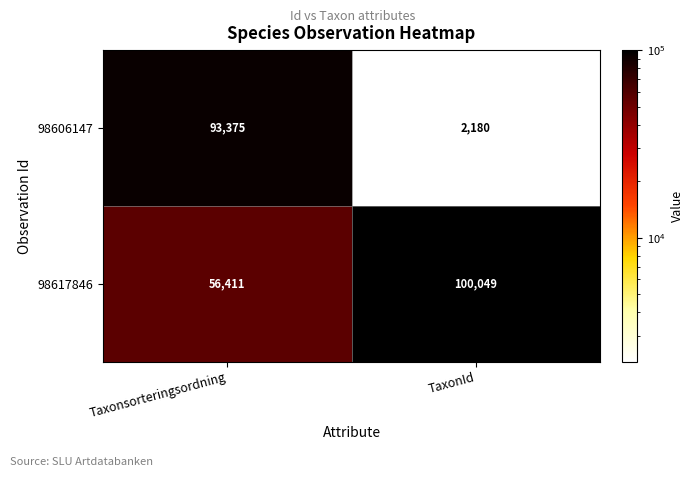

At which category does the chart reach its minimum across all series?

TaxonId